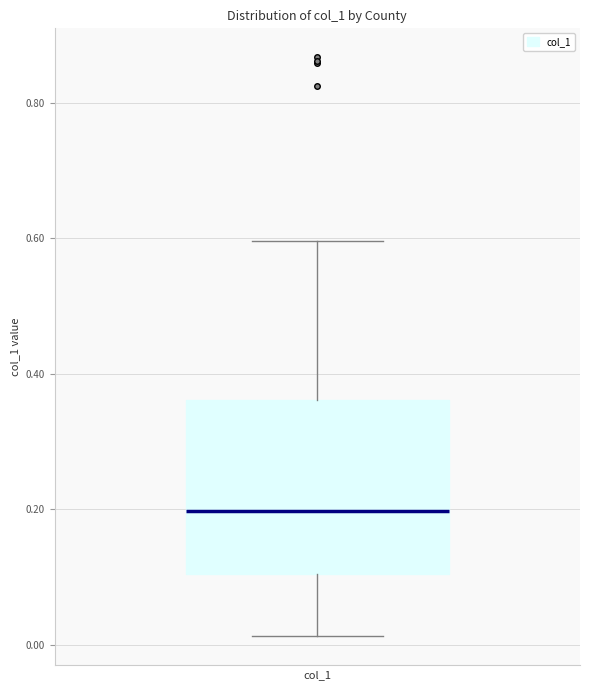

Where does the median line of the box for col_1 sit on the y-axis? The values are not printed on the chart, so give them approximately, as read against the axis.

0.20